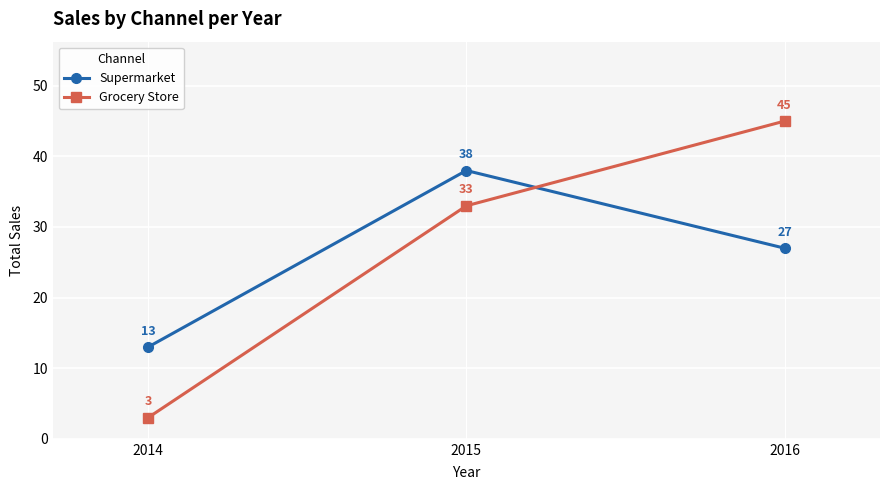

Which series has the widest spread of values?

Grocery Store